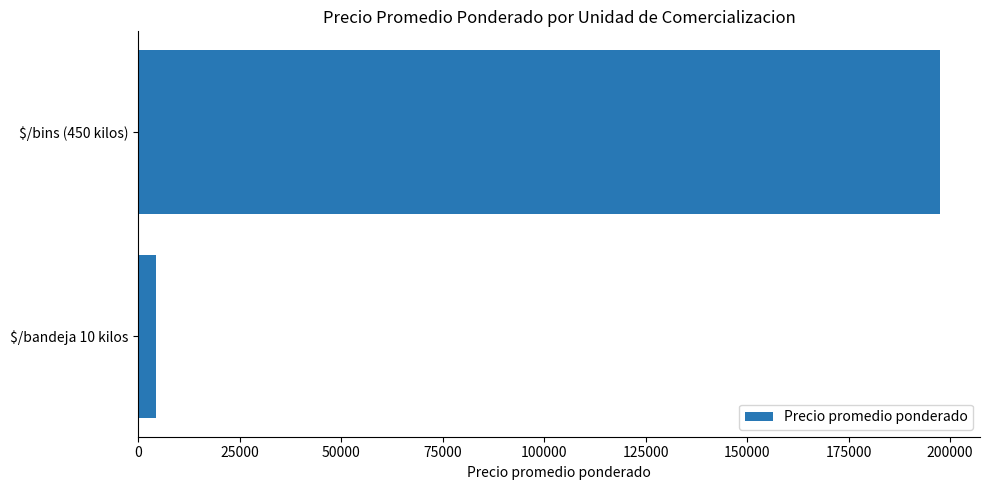

Count the number of data series in this chart.

1